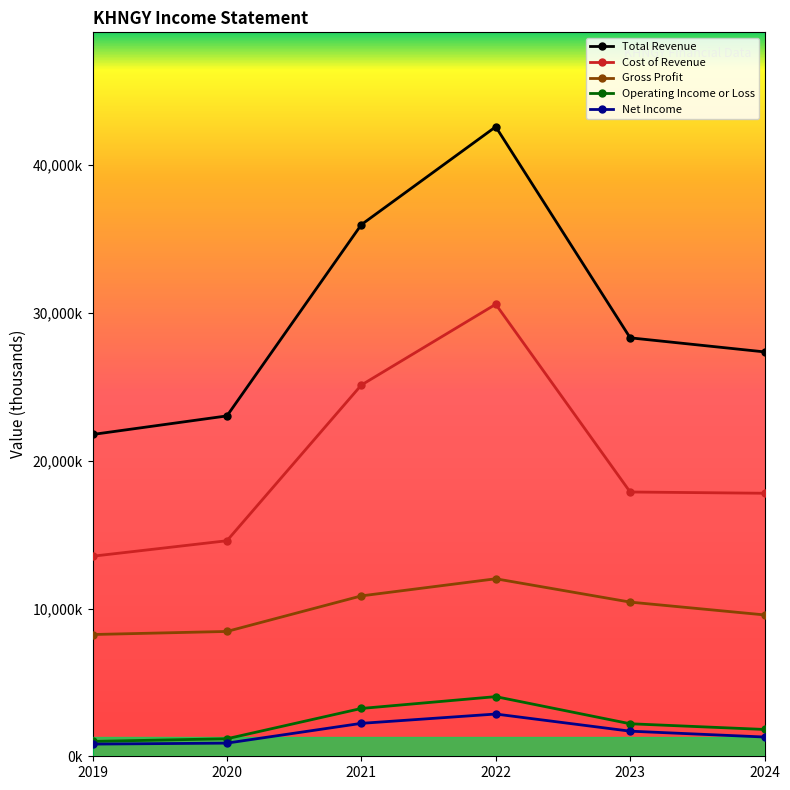

What is the total value across all series at 2024?

57858200